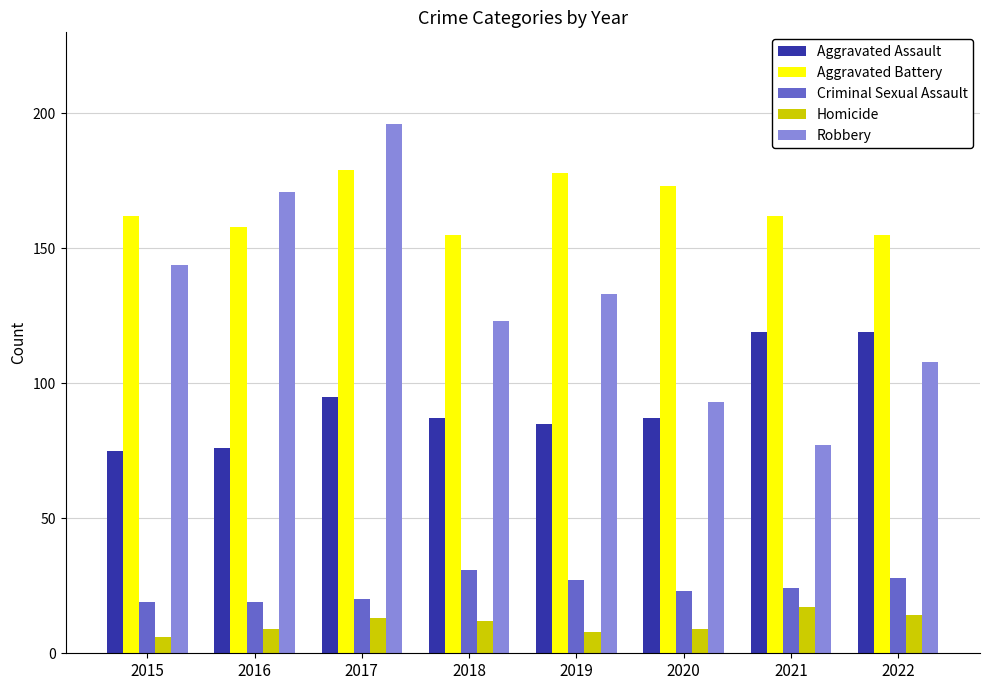

What are all the series names shown in the legend?

Aggravated Assault, Aggravated Battery, Criminal Sexual Assault, Homicide, Robbery